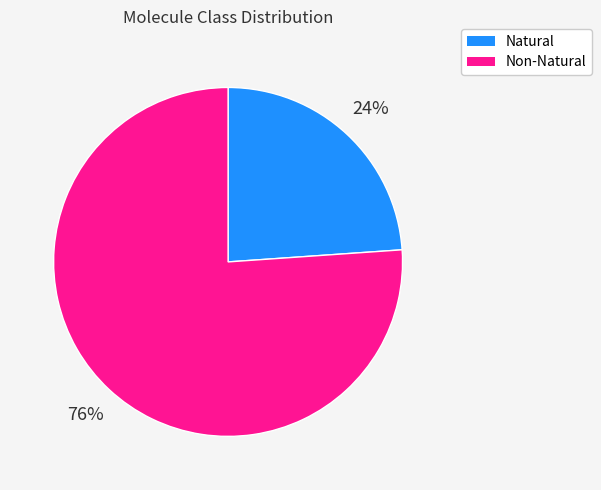

Does any single category account for the majority?

Yes